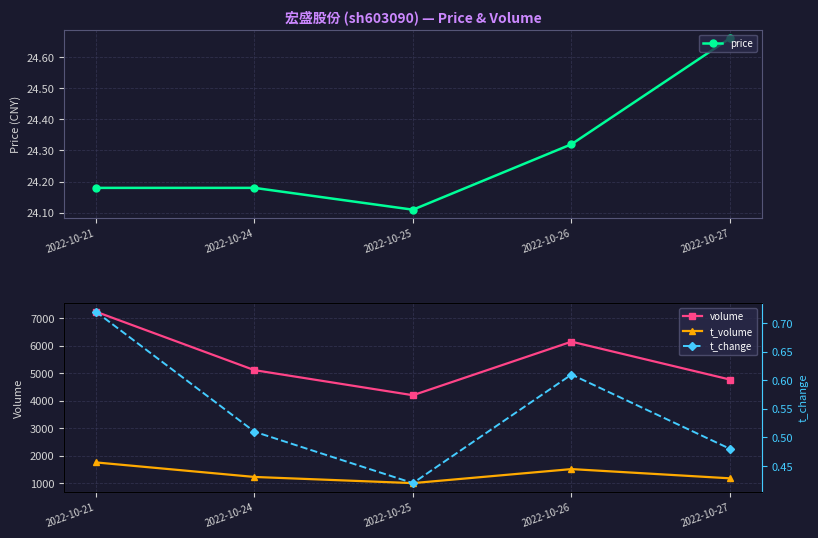

Rank the series at 2022-10-21 from lowest to highest value.

t_change, price, t_volume, volume